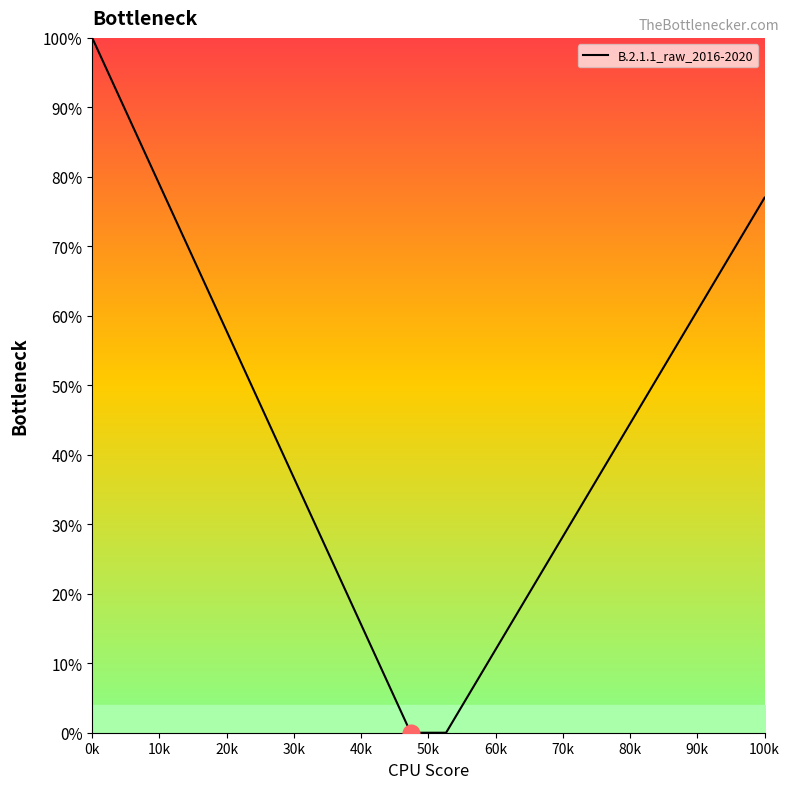

Does the chart display data point markers on the line(s)?

No